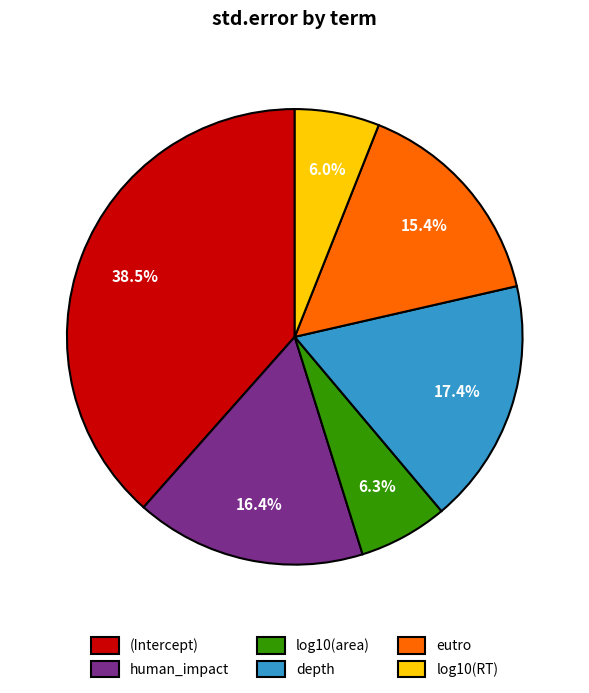

The depth slice represents 17% of the pie. True or false?

True